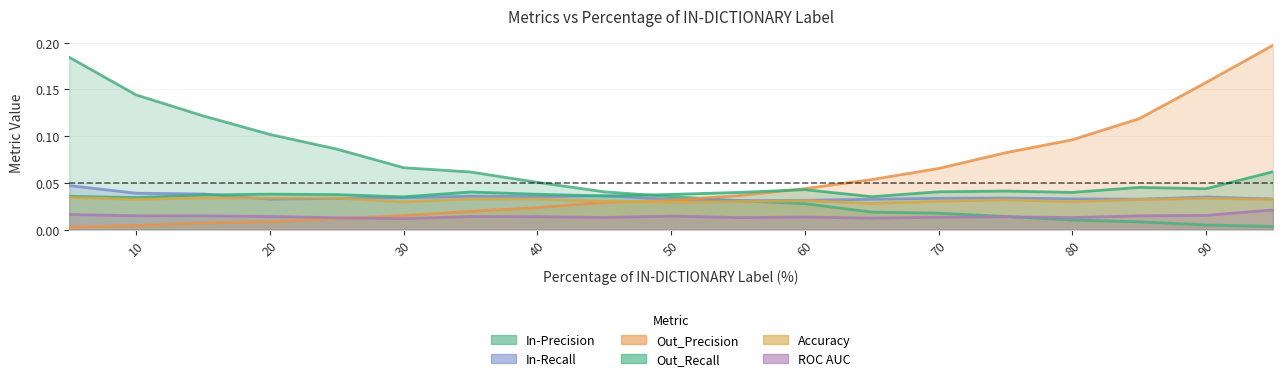

What is the difference between the highest and lowest values at 5?

0.2